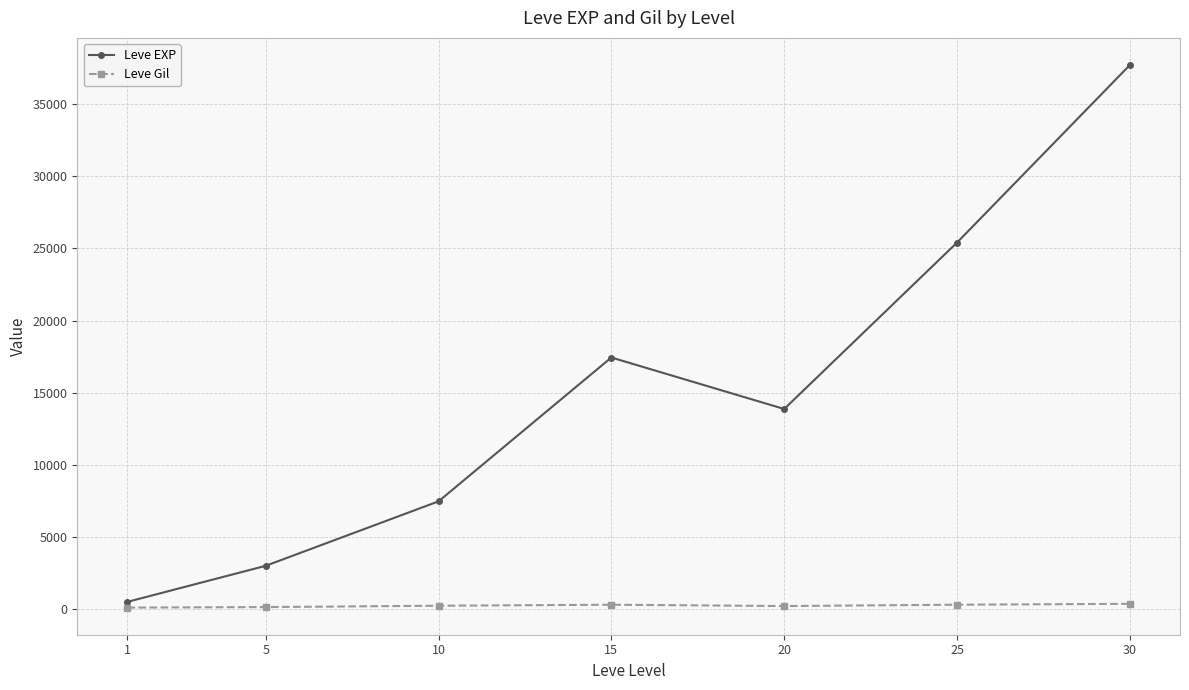

How many series are shown in this chart?

2